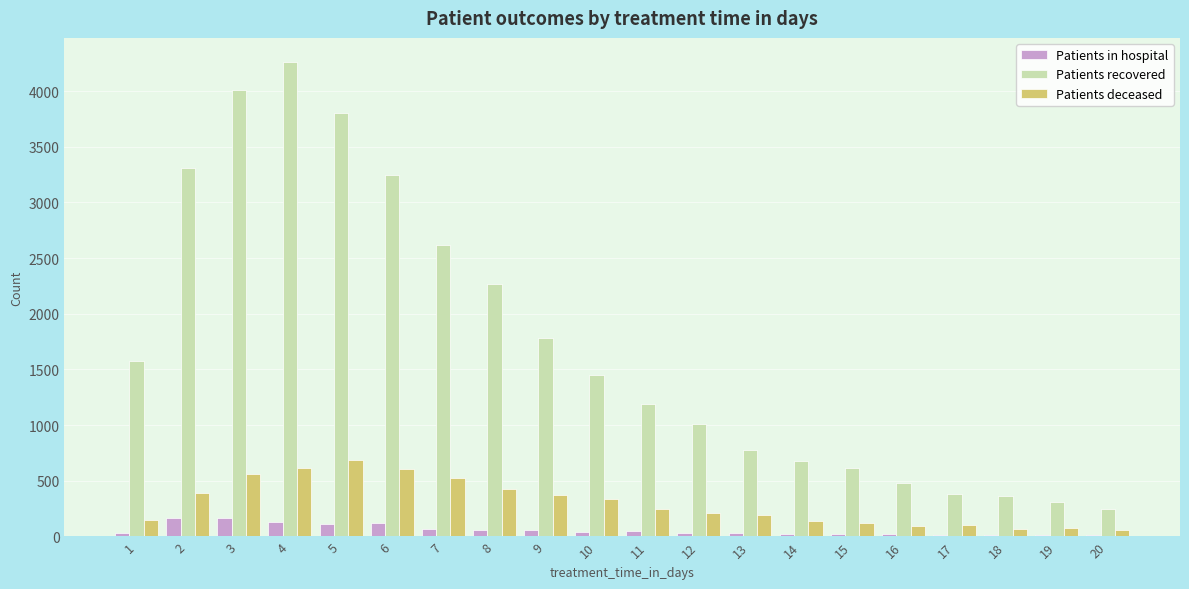

Are the bars grouped side by side (vs. stacked)?

Yes